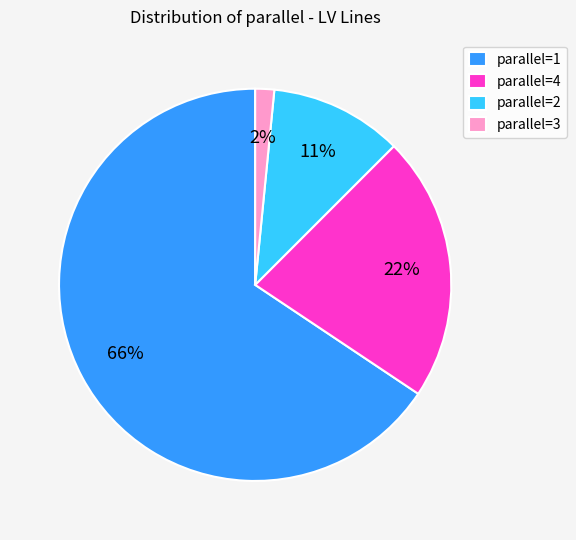

To the nearest percent, what is the average slice percentage?

25%